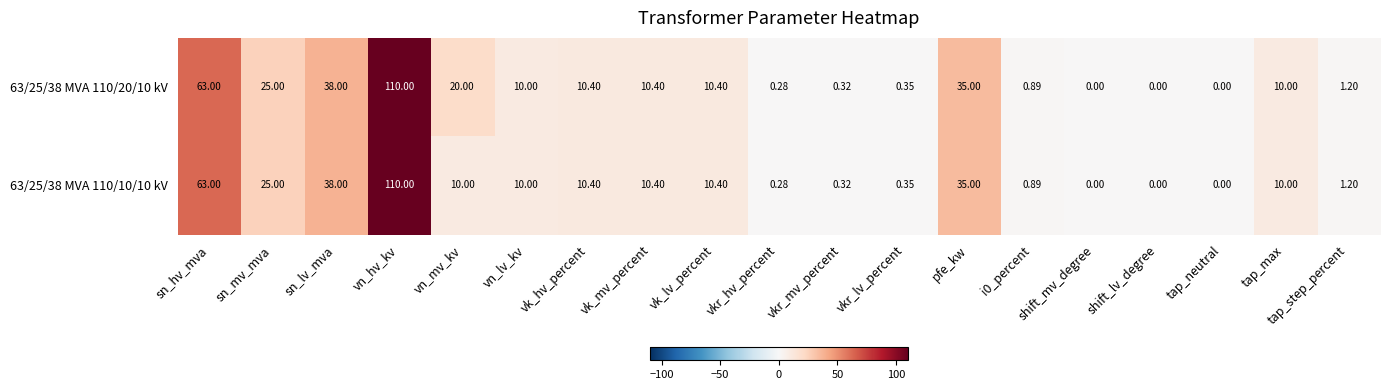

At which label is 63/25/38 MVA 110/10/10 kV closest to 55?

sn_hv_mva